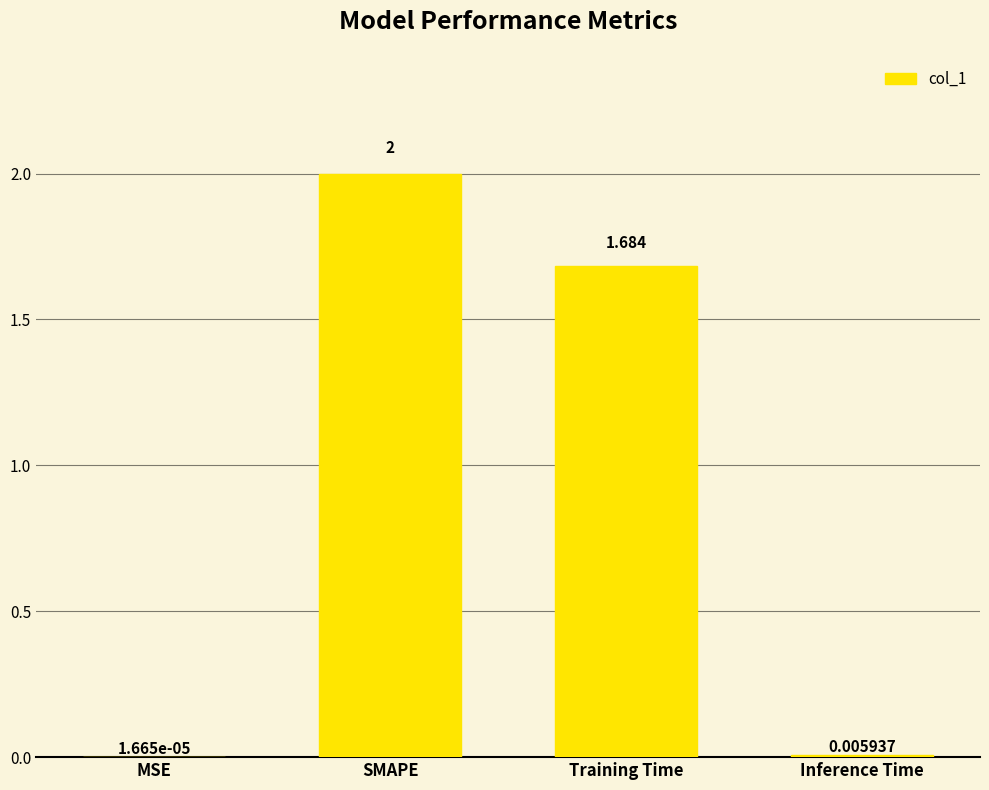

At which label is the value closest to 1?

Training Time